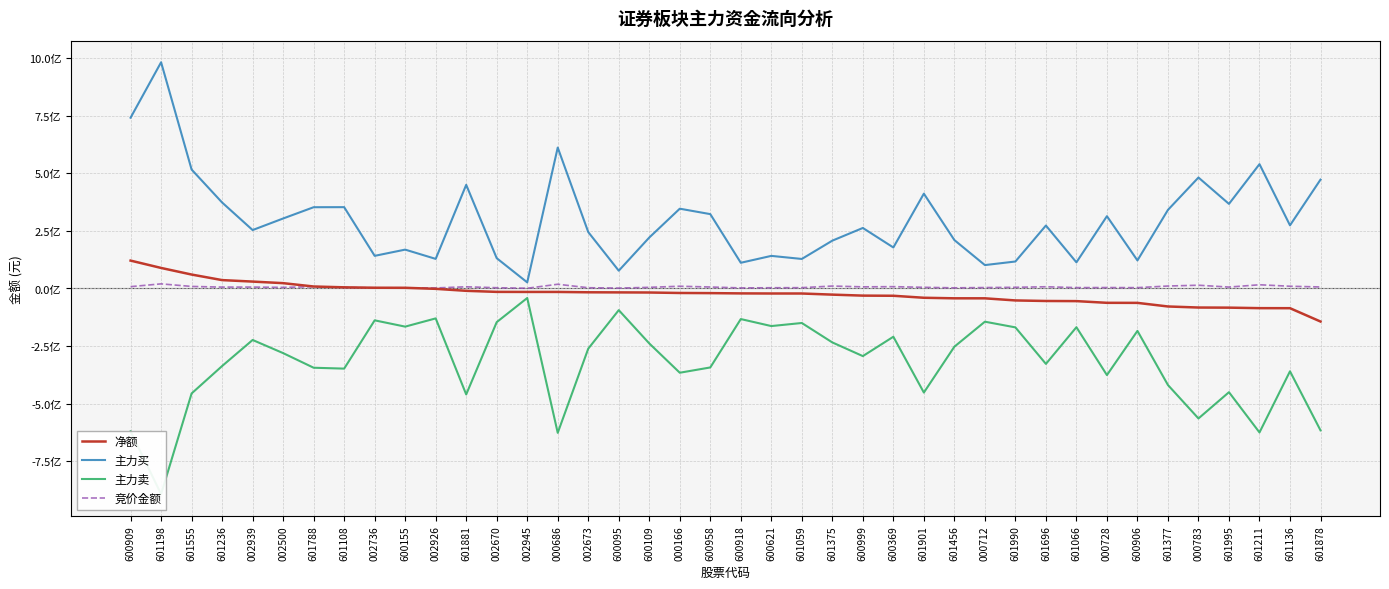

What is the difference between the maximum and minimum values in the 净额 series?

264361461